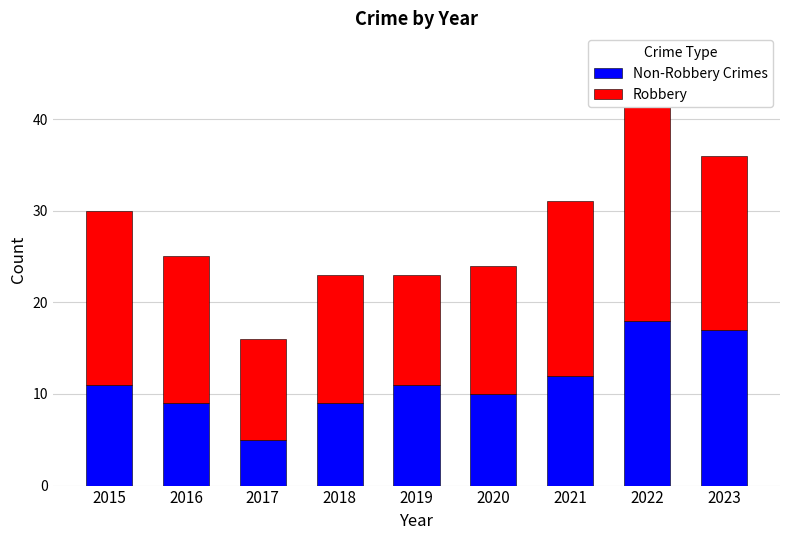

Which category has the lowest value in the Non-Robbery Crimes series?

2017